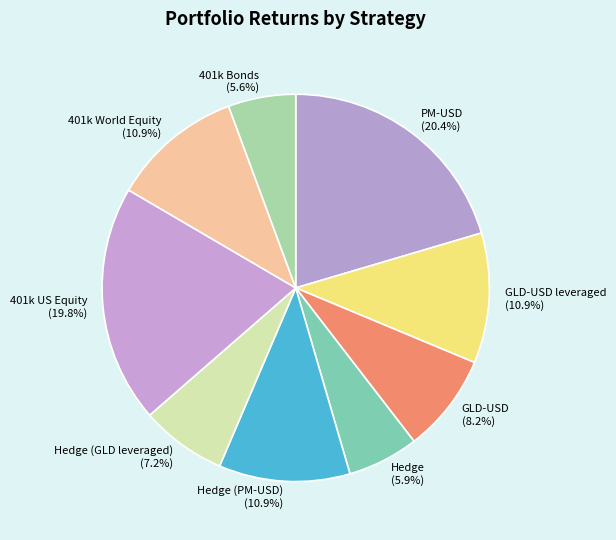

What percentage is the GLD-USD leveraged slice, to the nearest percent?

11%